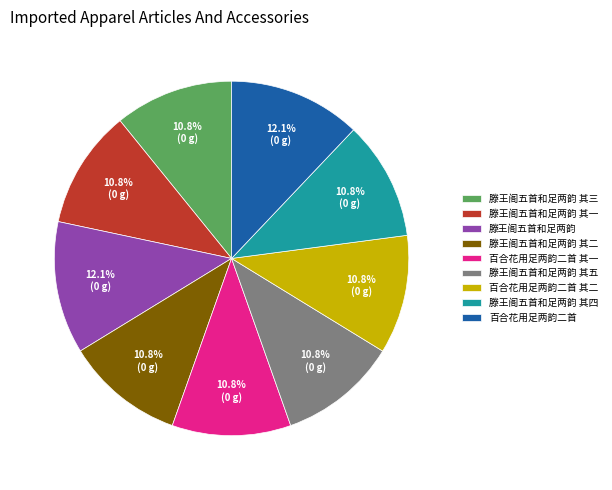

Is there any slice that represents more than half of the pie?

No